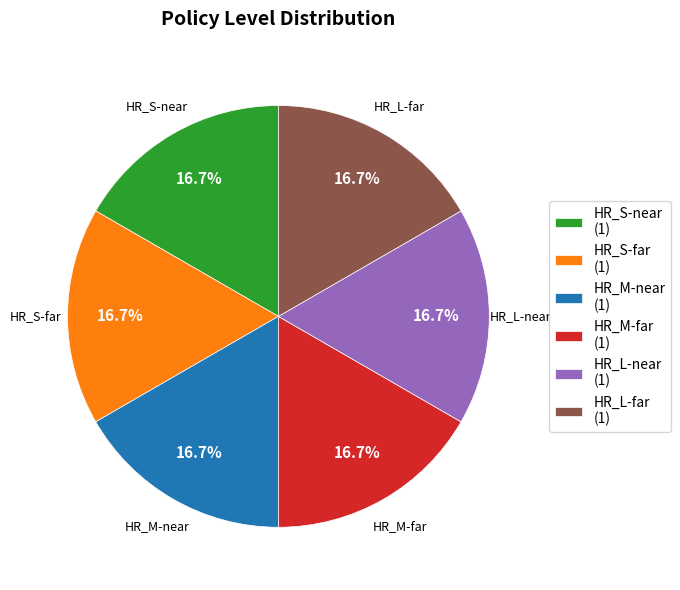

To the nearest percent, what percentage of the pie is HR_M-near?

17%